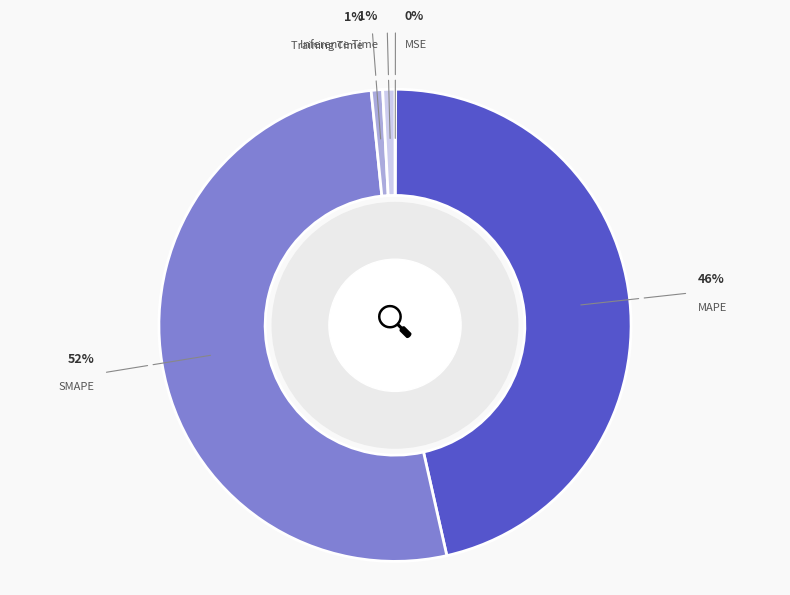

What percentage is NOT represented by MAPE?

53.6%